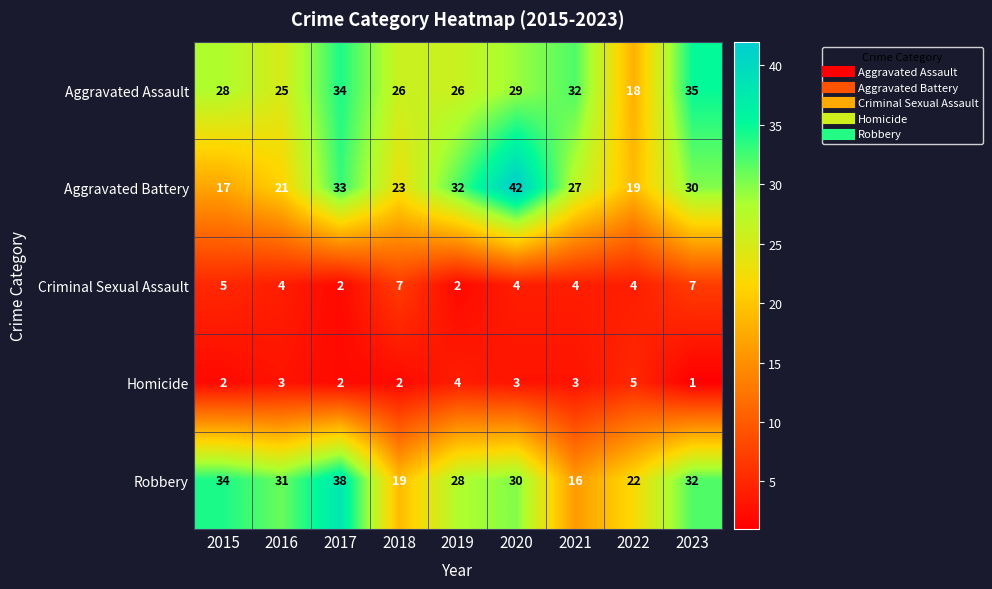

Which label corresponds to the largest value in the chart?

2020